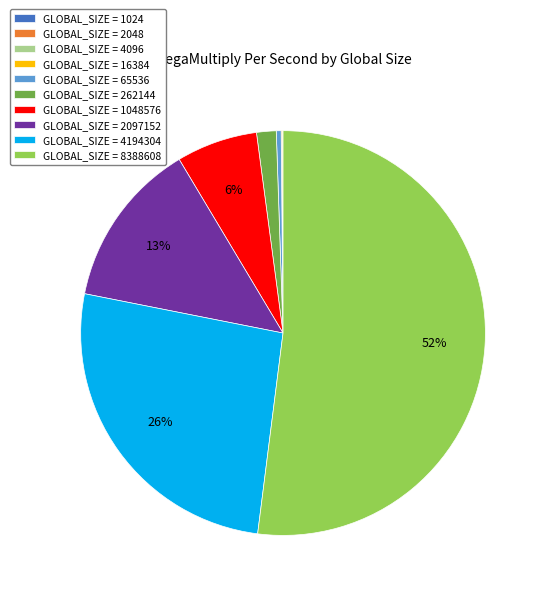

To the nearest percent, what is the average slice percentage?

10%